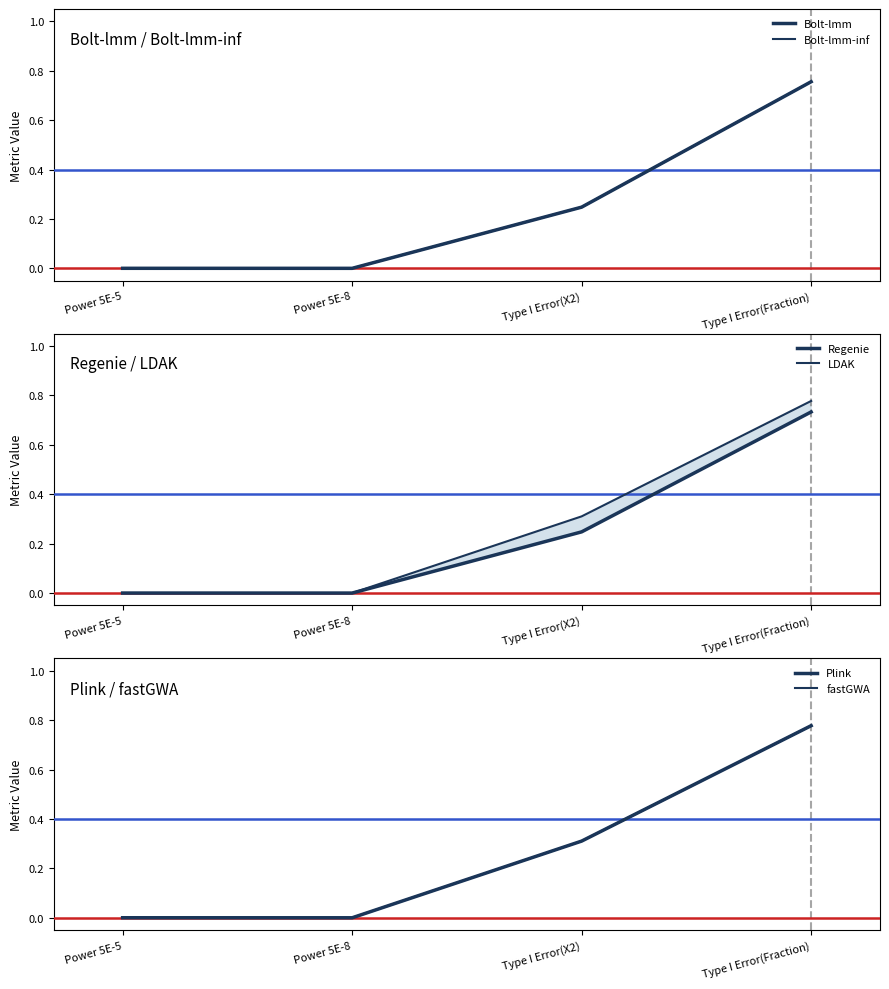

What is the average value of the fastGWA series?

0.3